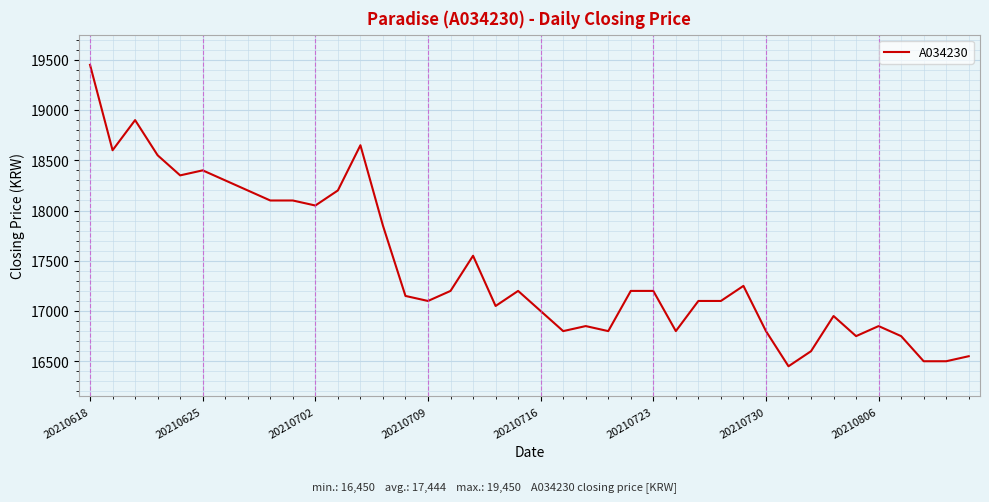

What is the smallest value displayed?

16450